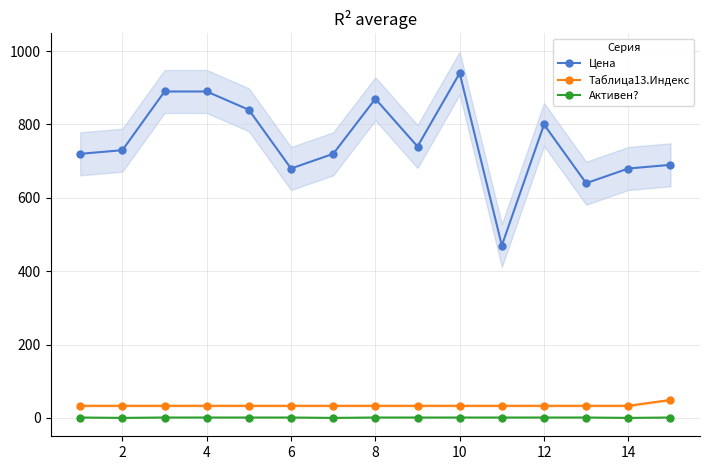

Is it true that Цена equals 1150 at 14?

False